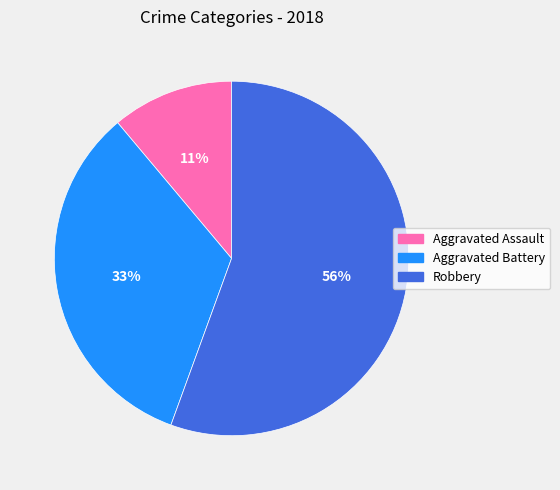

To the nearest percent, what is the average slice percentage?

33%